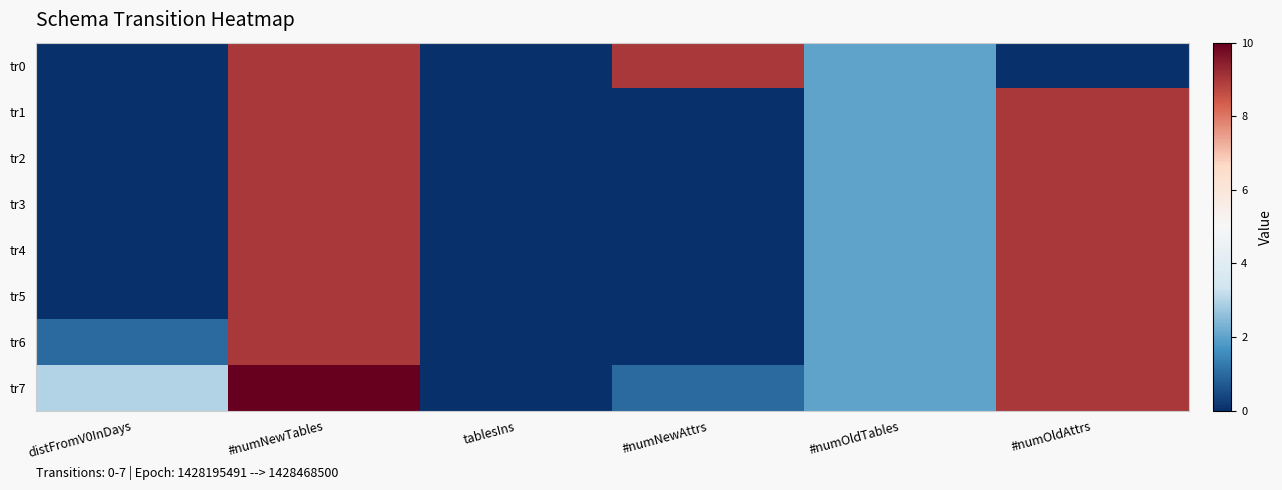

What is the spread (max minus min) of values at #numNewAttrs?

9